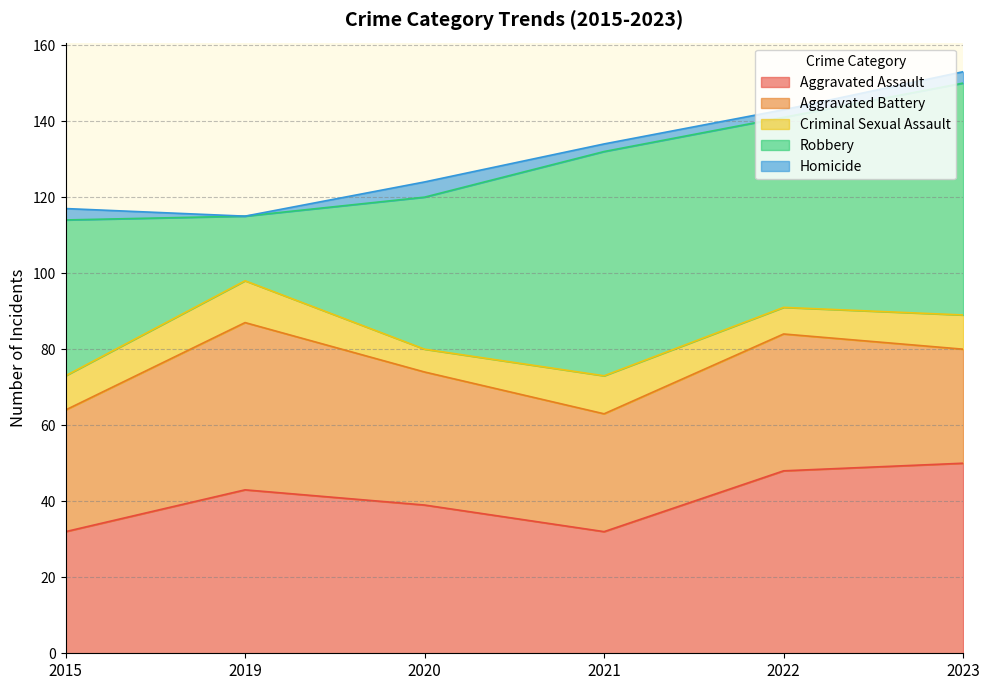

True or false: Criminal Sexual Assault has a value of 15 at 2019.

False